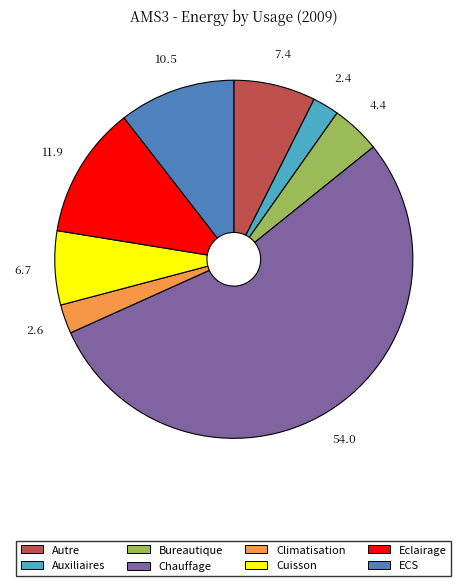

Which category accounts for the majority?

Chauffage